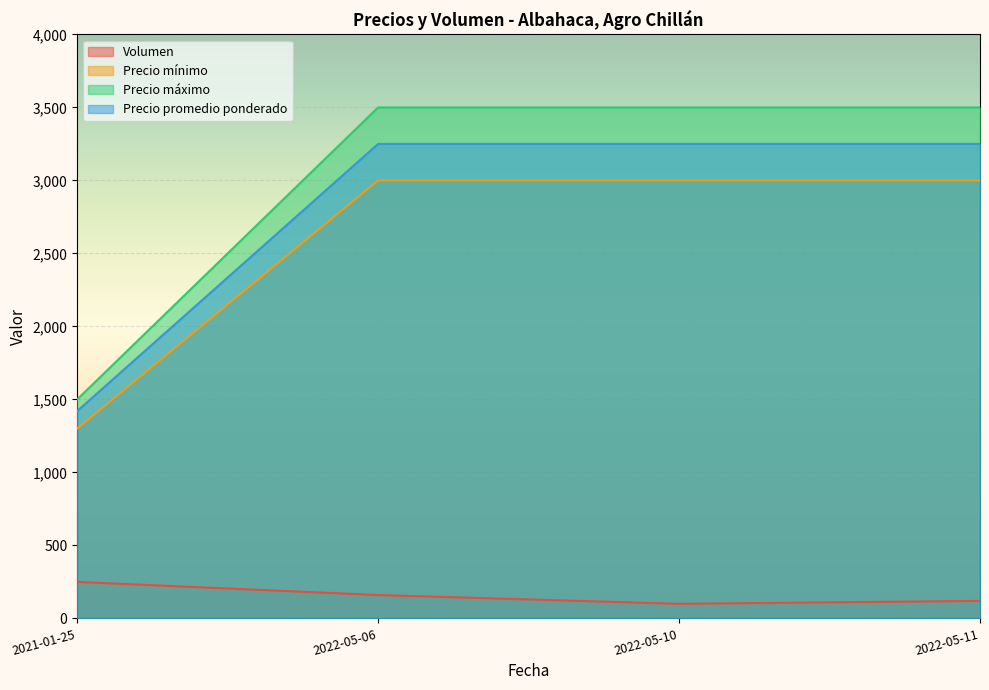

Where is Precio máximo nearest to the value 2500?

2021-01-25